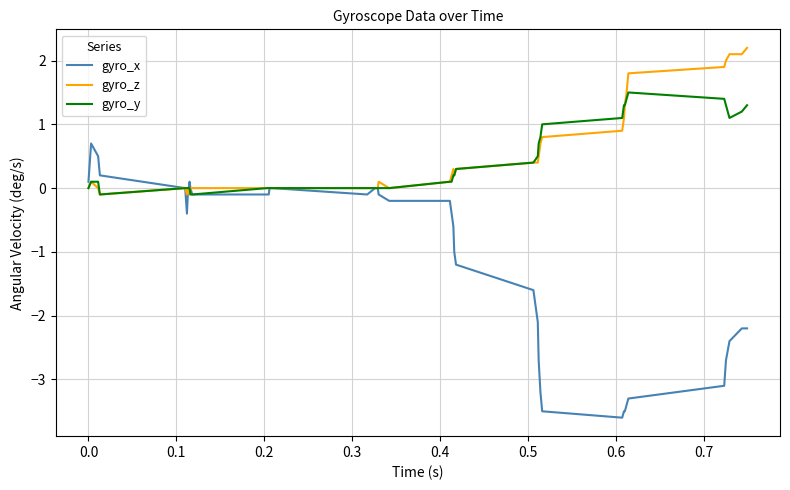

What is the smallest value displayed?

-3.6